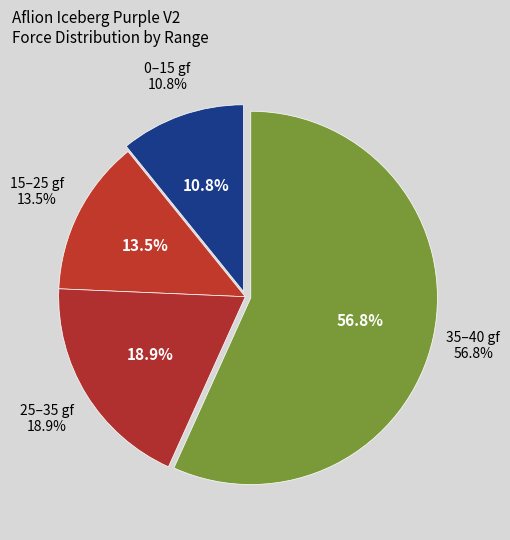

True or false: Average accounts for 1% of the total.

False